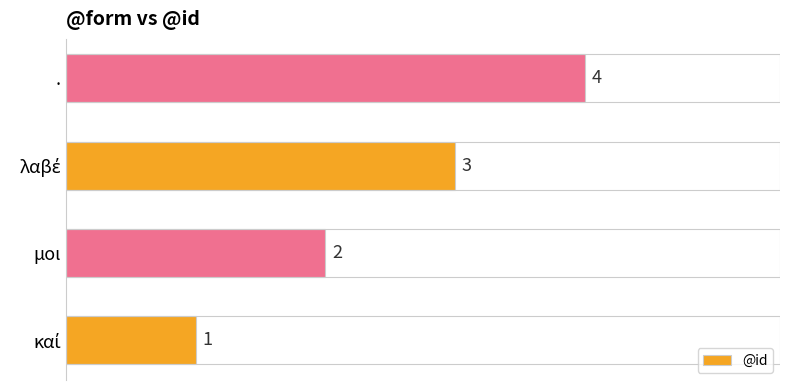

How many categories are shown in the chart?

4